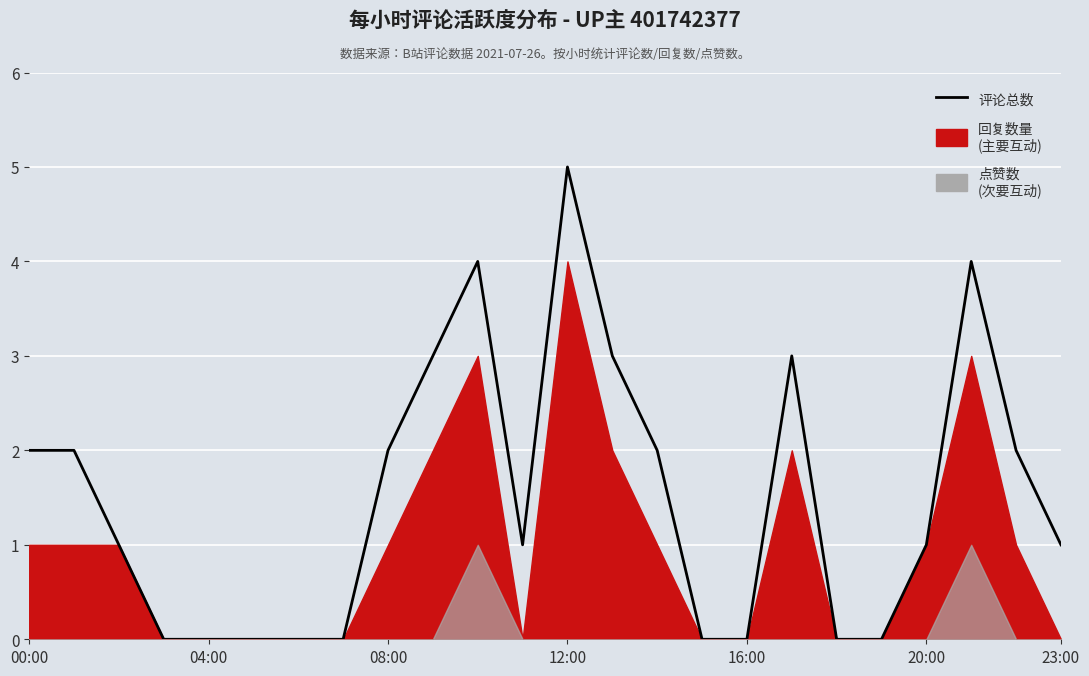

What is the greatest value displayed?

5